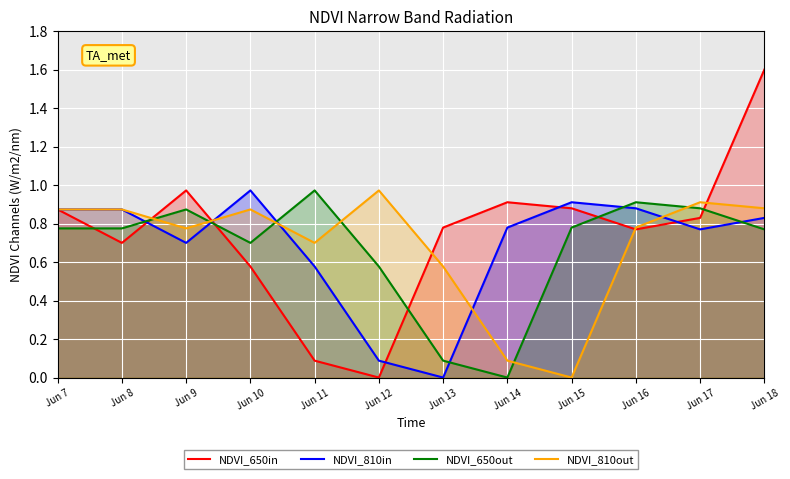

At which category does NDVI_810out reach its first local valley?

Jun 9